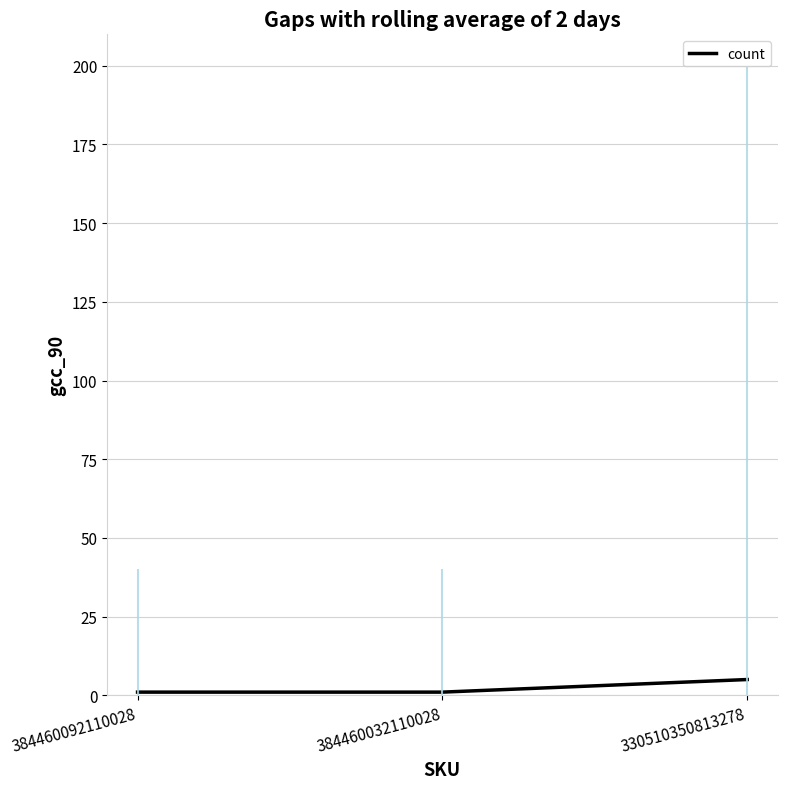

How many categories are shown in the chart?

3